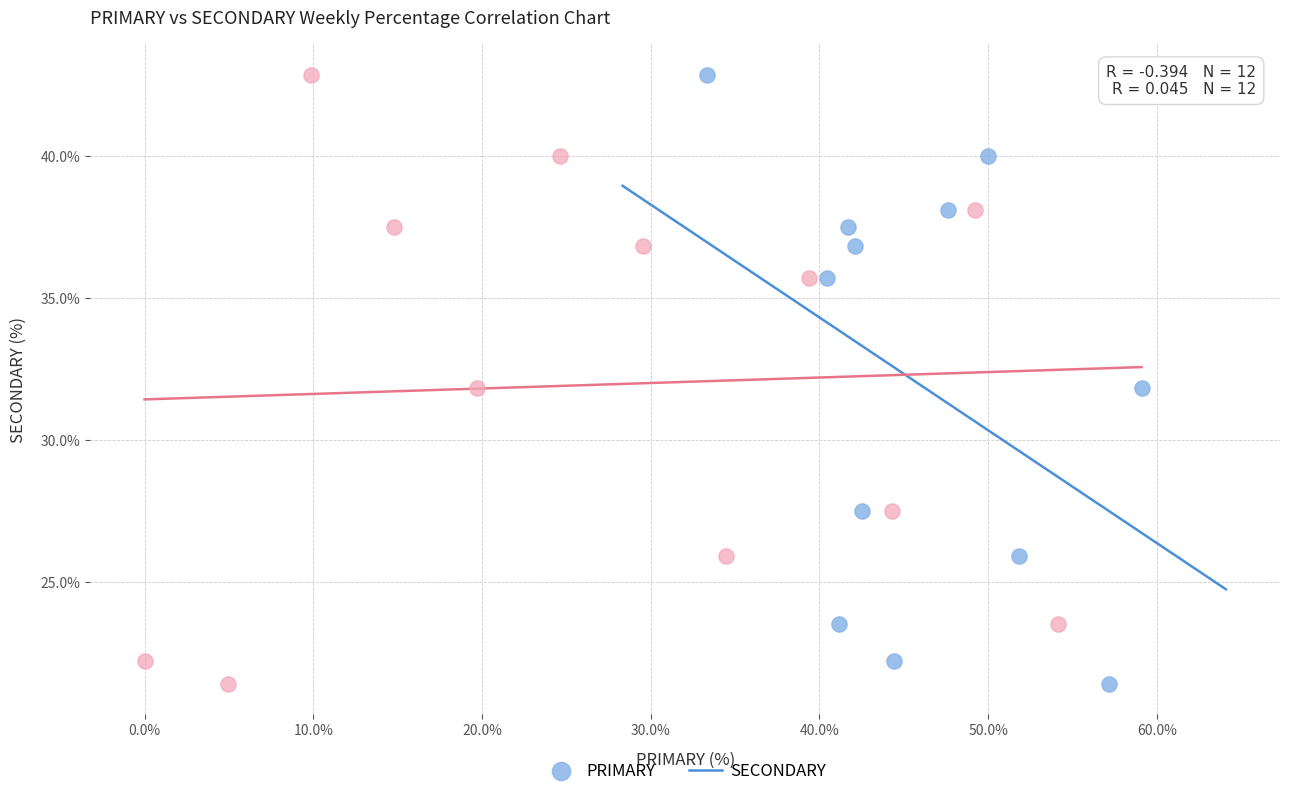

What are all the series names shown in the legend?

PRIMARY, SECONDARY